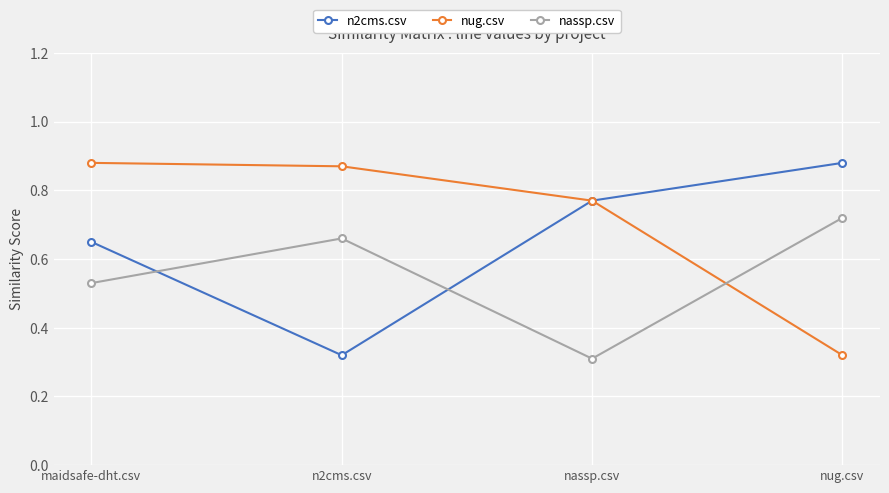

Which series changed the most between n2cms.csv and nassp.csv?

n2cms.csv